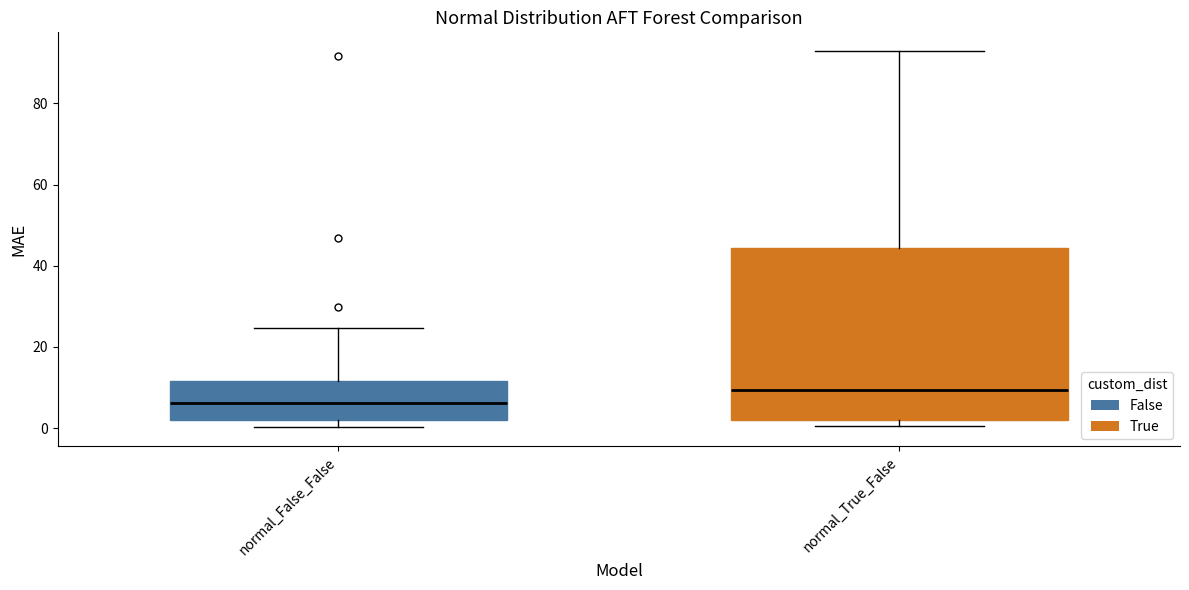

Comparing the boxes themselves (not the whiskers), which one is the tallest?

normal_True_False